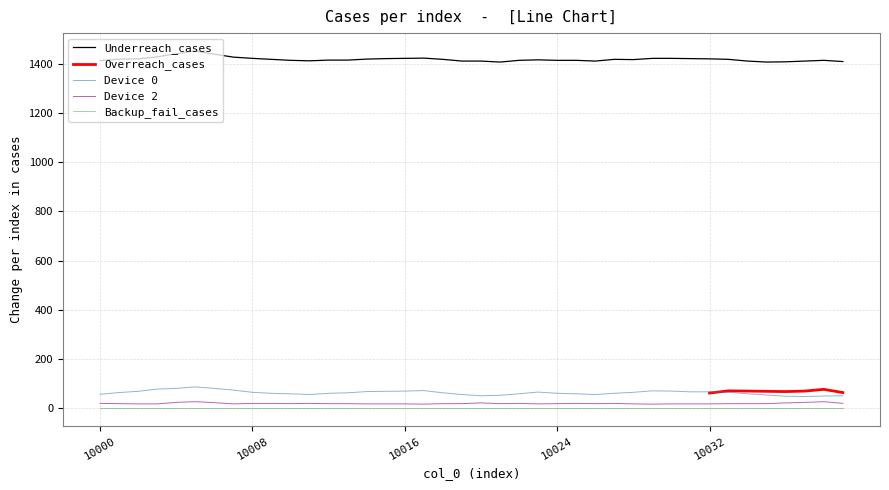

True or false: Underreach_cases and Device 0 intersect in this chart.

False